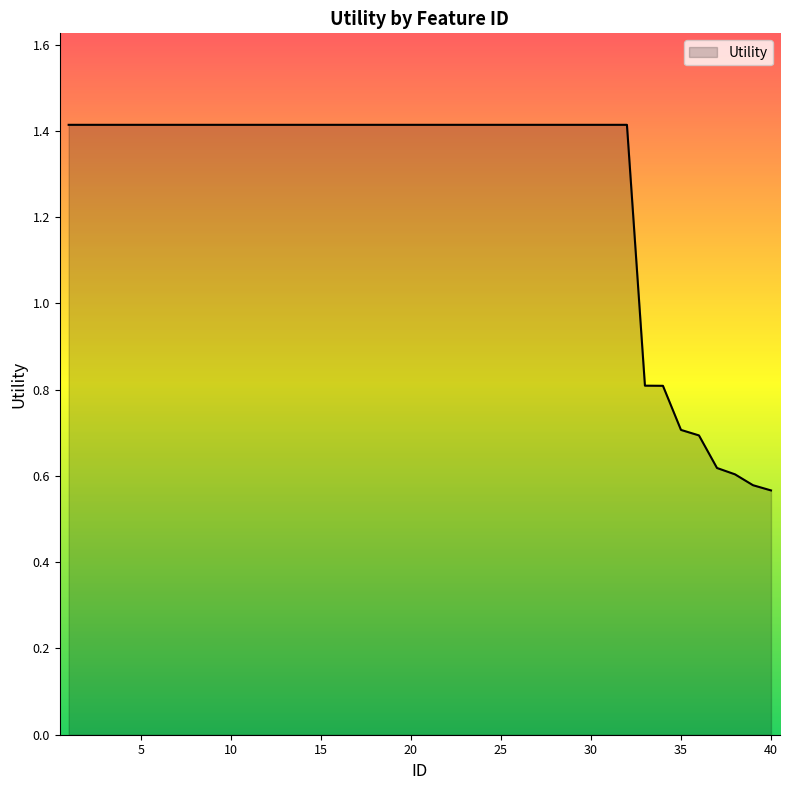

What is the greatest value displayed?

1.4